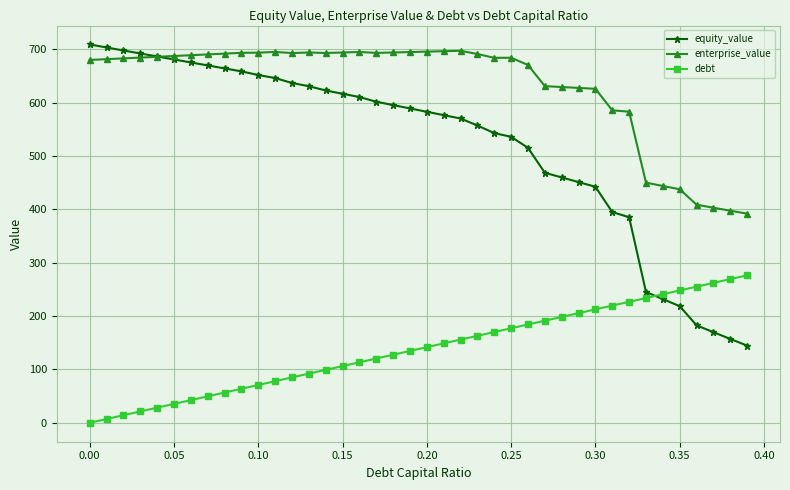

At how many categories does at least one series exceed 609?

31